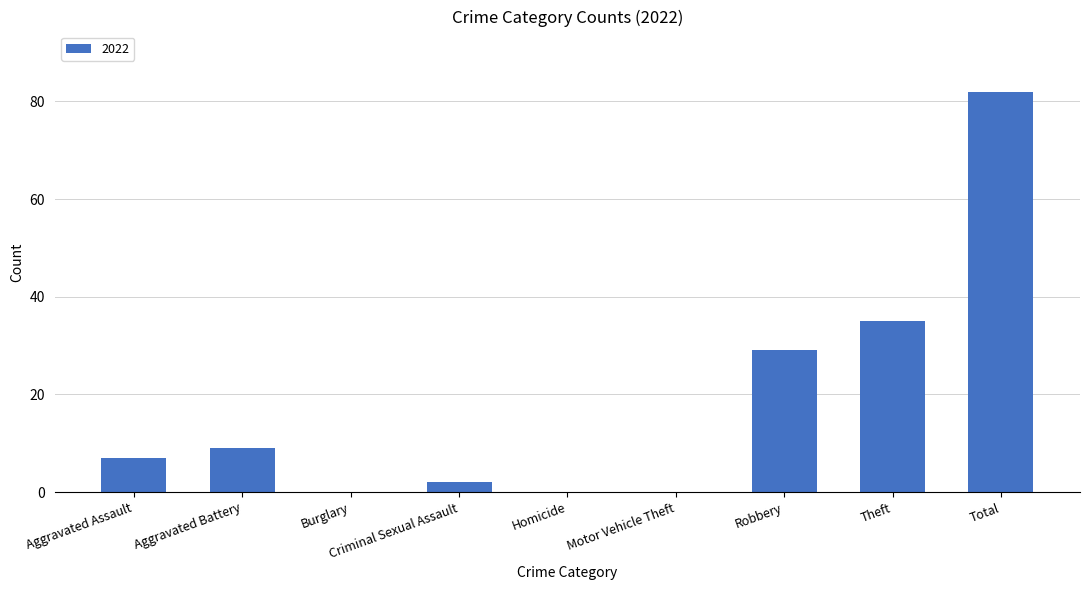

What is the approximate value at Robbery, to the nearest 5?

30